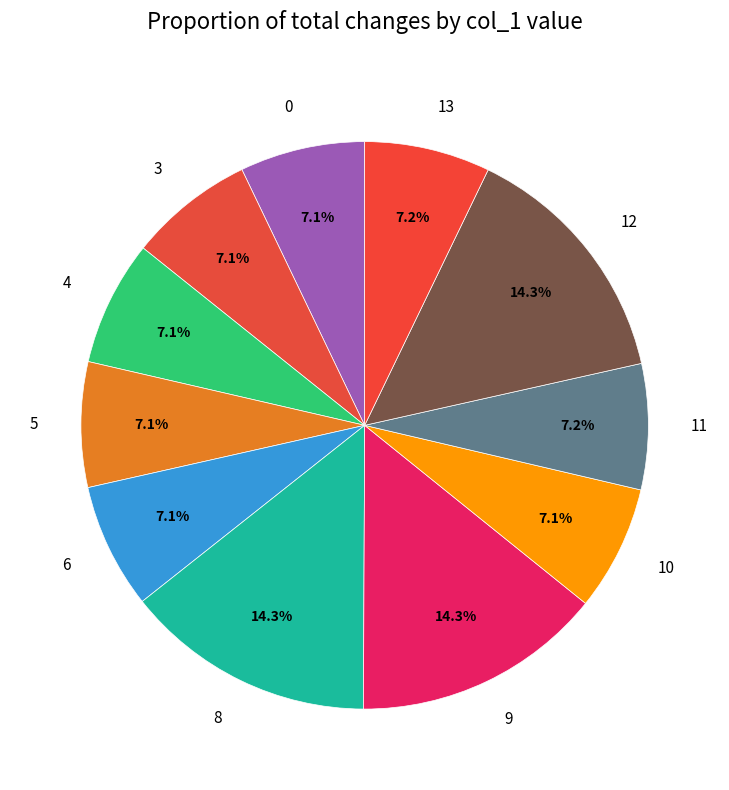

What portion of the pie excludes 5?

92.9%